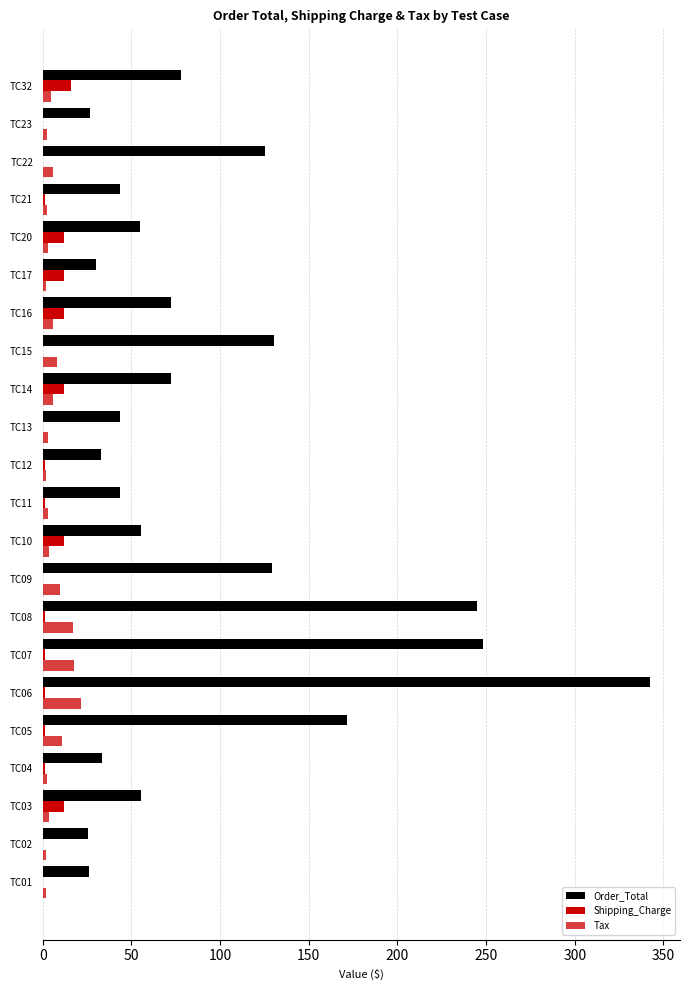

What is the sum of all Tax values?

135.8